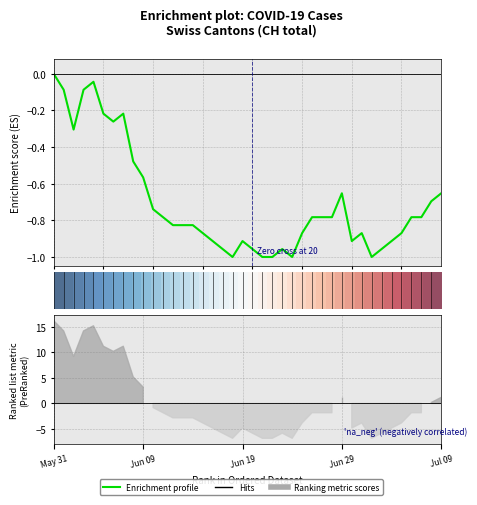

The value of row_0 at 20 is 0.8. True or false?

False